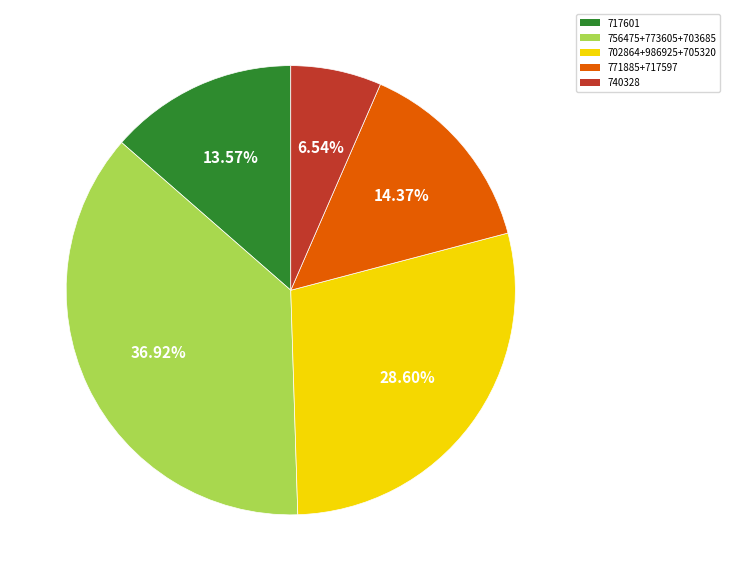

Rank the categories by value from highest to lowest.

756475+773605+703685, 702864+986925+705320, 771885+717597, 717601, 740328